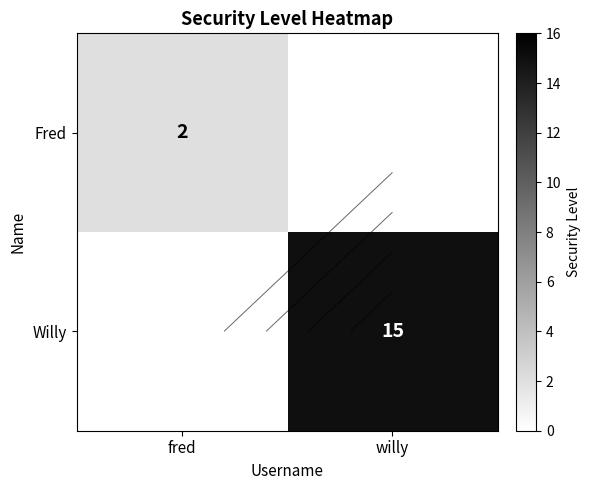

Which series has the widest spread of values?

Fred